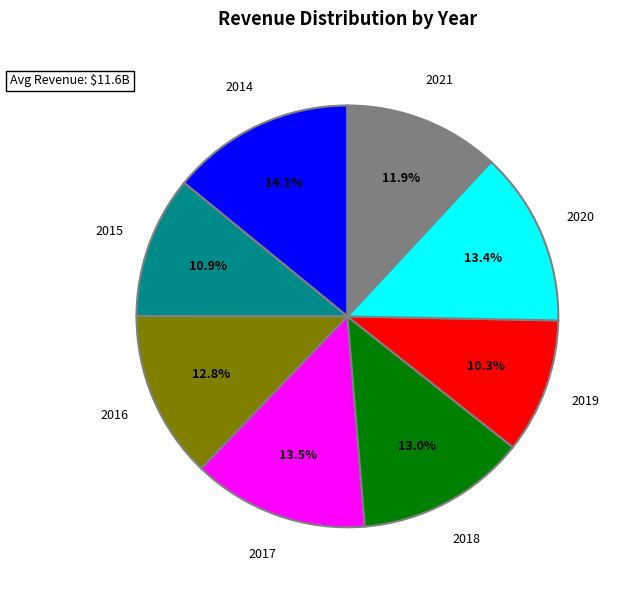

Is there a majority slice in this chart?

No